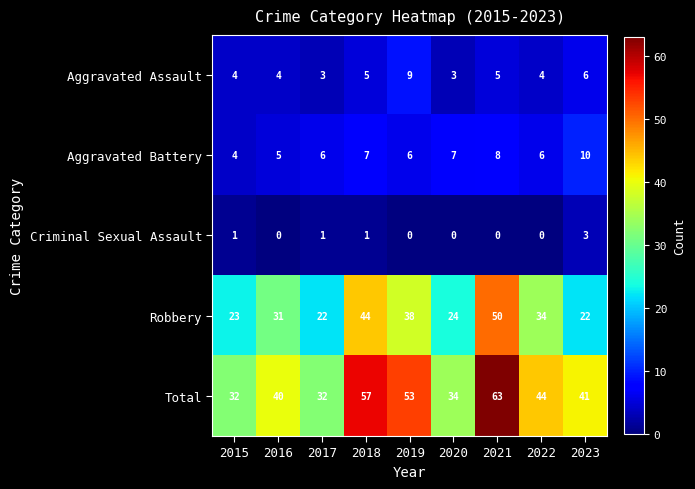

What is the difference between the highest and lowest values at 2018?

56